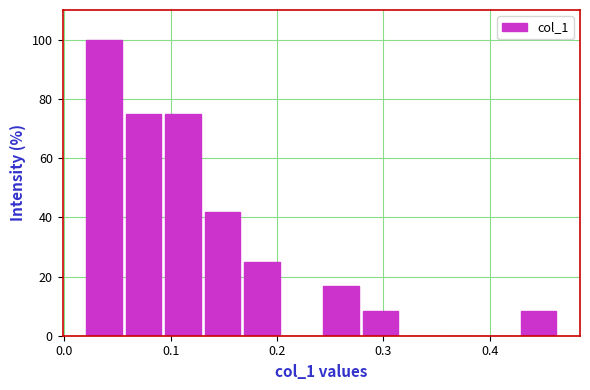

Around what value on the x-axis is the tallest bar? Give the approximate position of its centre, as read against the axis.

0.04